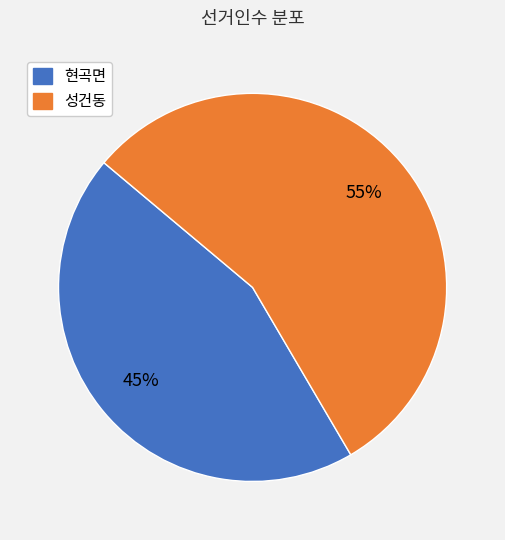

Is it true that 성건동 is 55% of the pie?

True